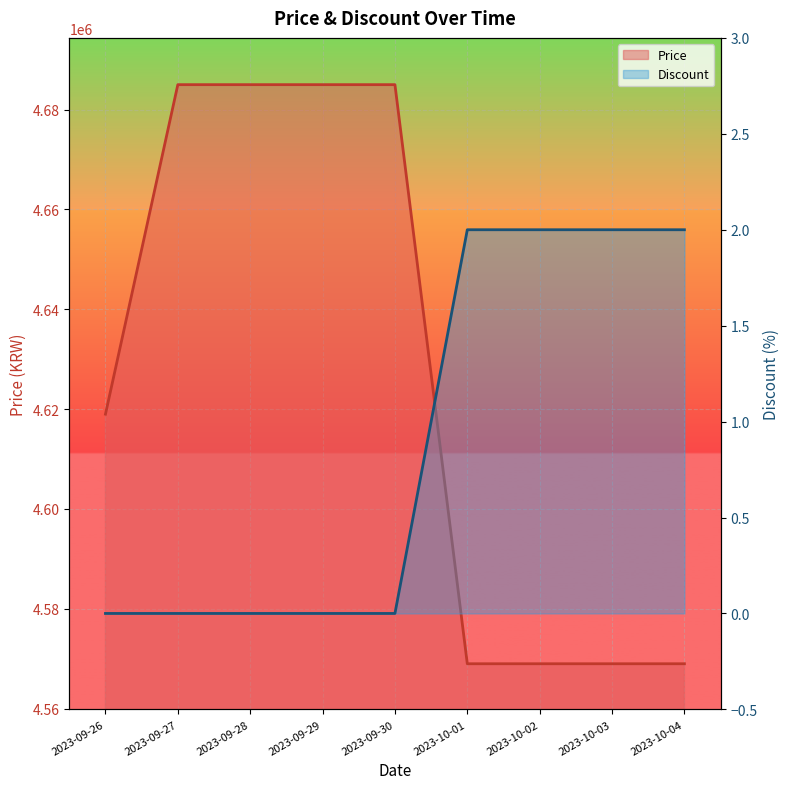

Reading right to left, list all the values displayed in this chart.

Price: 4569000	4569000	4569000	4569000	4685000	4685000	4685000	4685000	4619000
Discount: 2	2	2	2	0	0	0	0	0